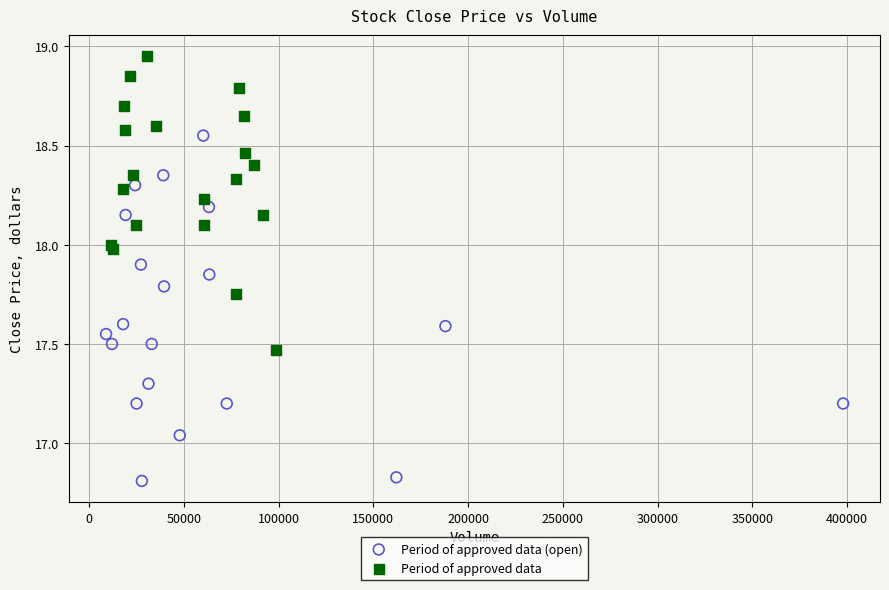

Which series contains the highest Y value?

Period of approved data